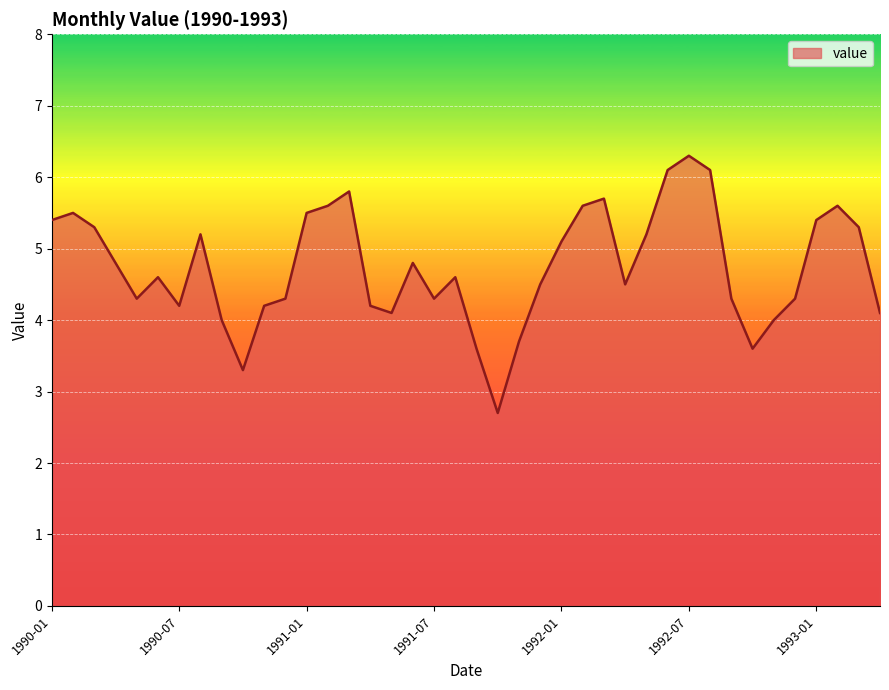

What is the maximum value shown in the chart?

6.3